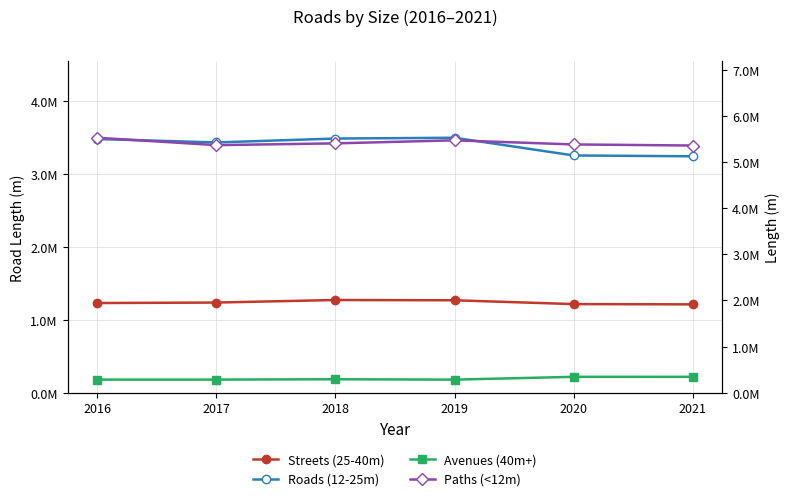

Which series changed the most between 2018 and 2021?

Roads (12-25m)